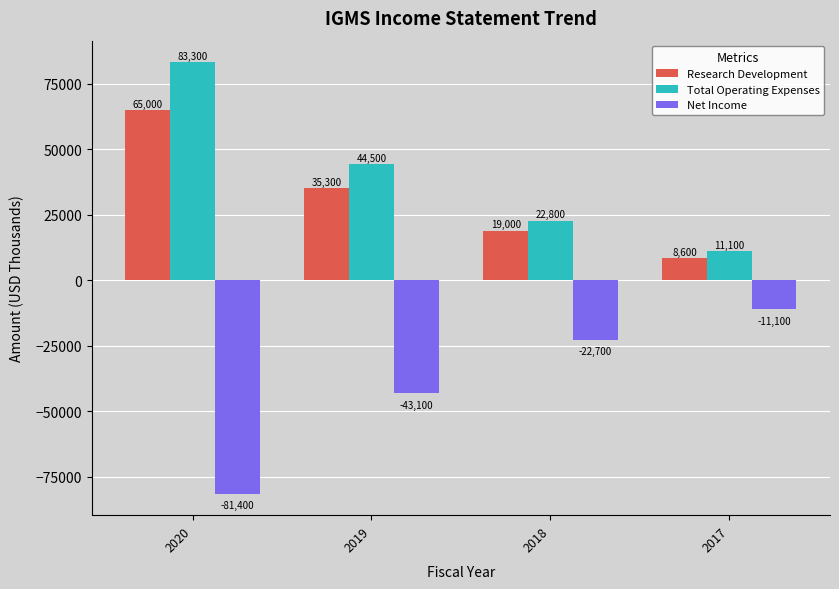

How many data points in Research Development are less than 35300?

2